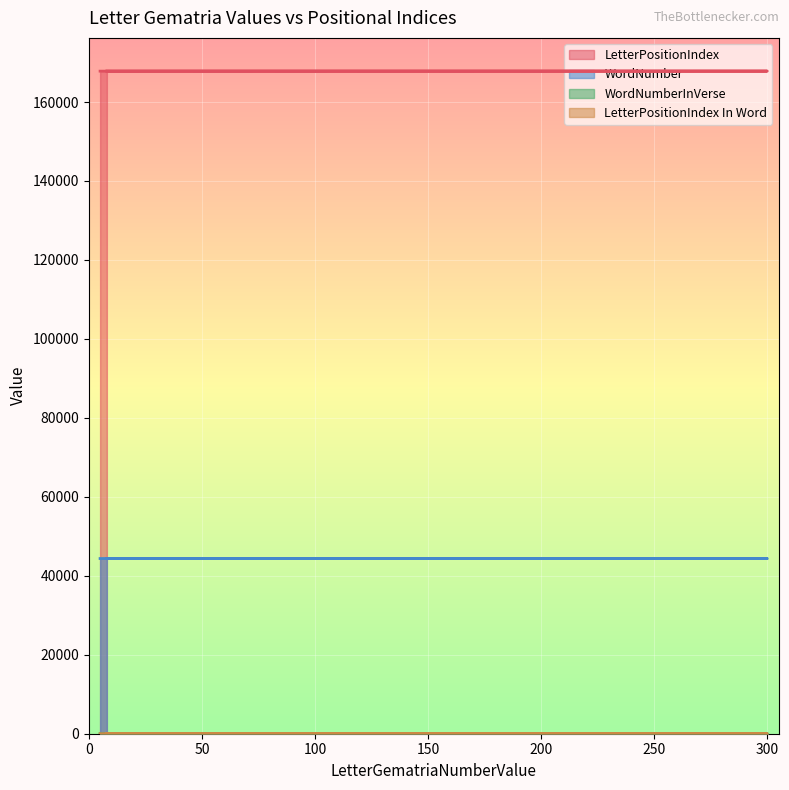

How many values in the LetterPositionIndex In Word series are below 2?

2